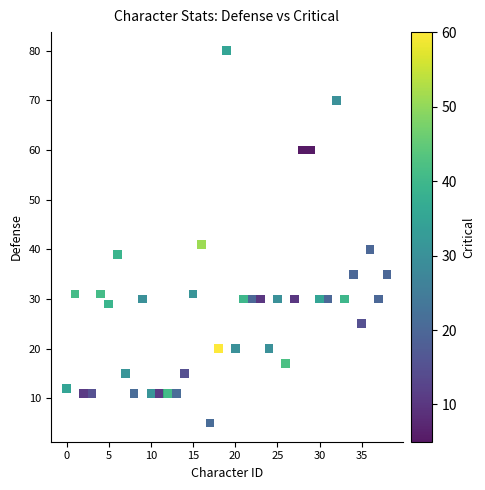

What Y value in the scatter plot is closest to 42?

41